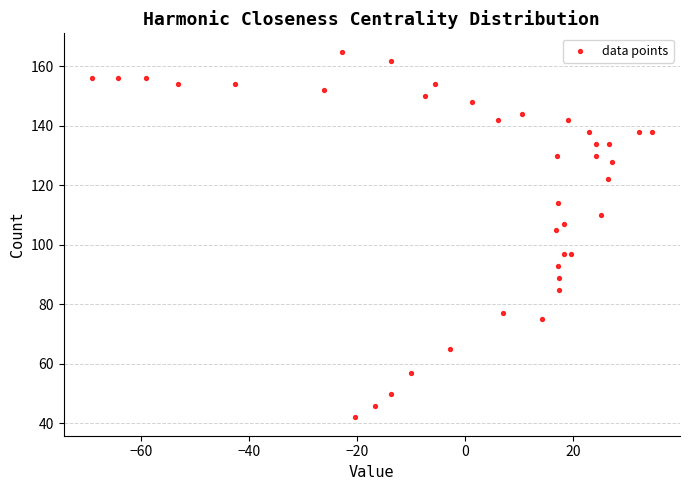

What Y value in the scatter plot is closest to 103?

105